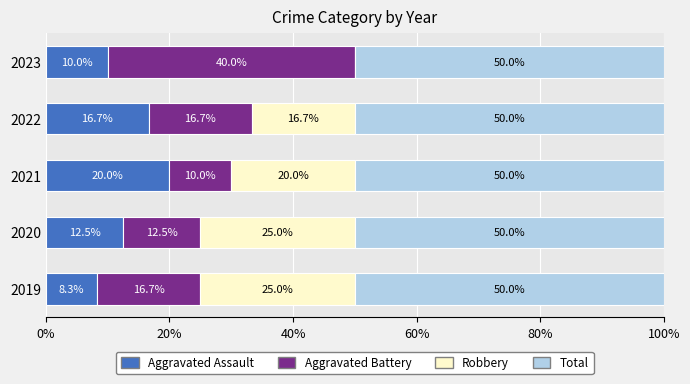

Which category has the highest value in the Aggravated Assault series?

2021